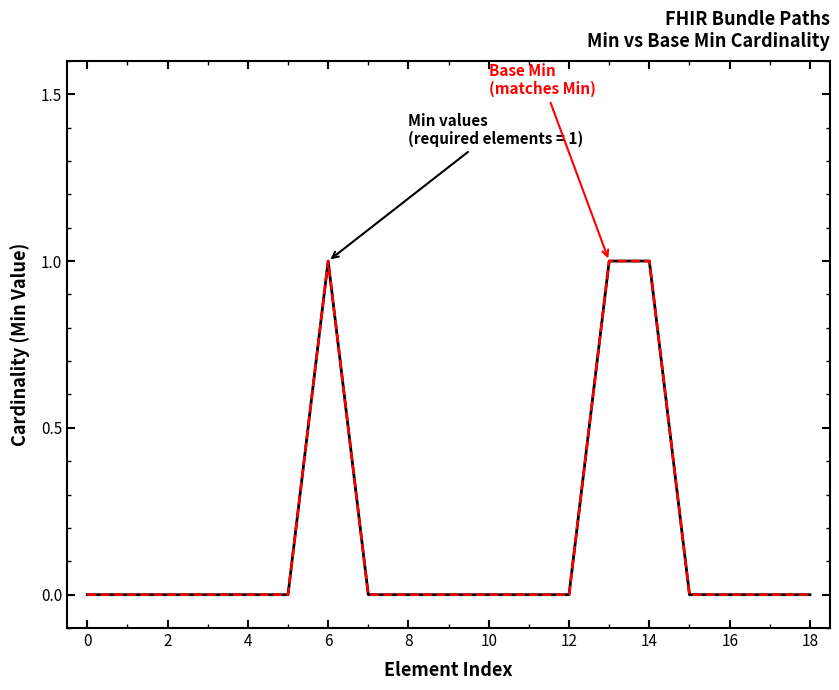

Does the chart display data point markers on the line(s)?

No